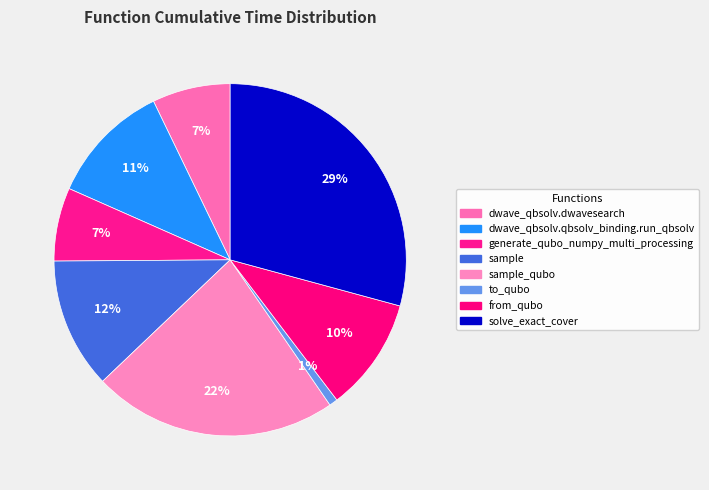

Which slice is the smallest?

to_qubo